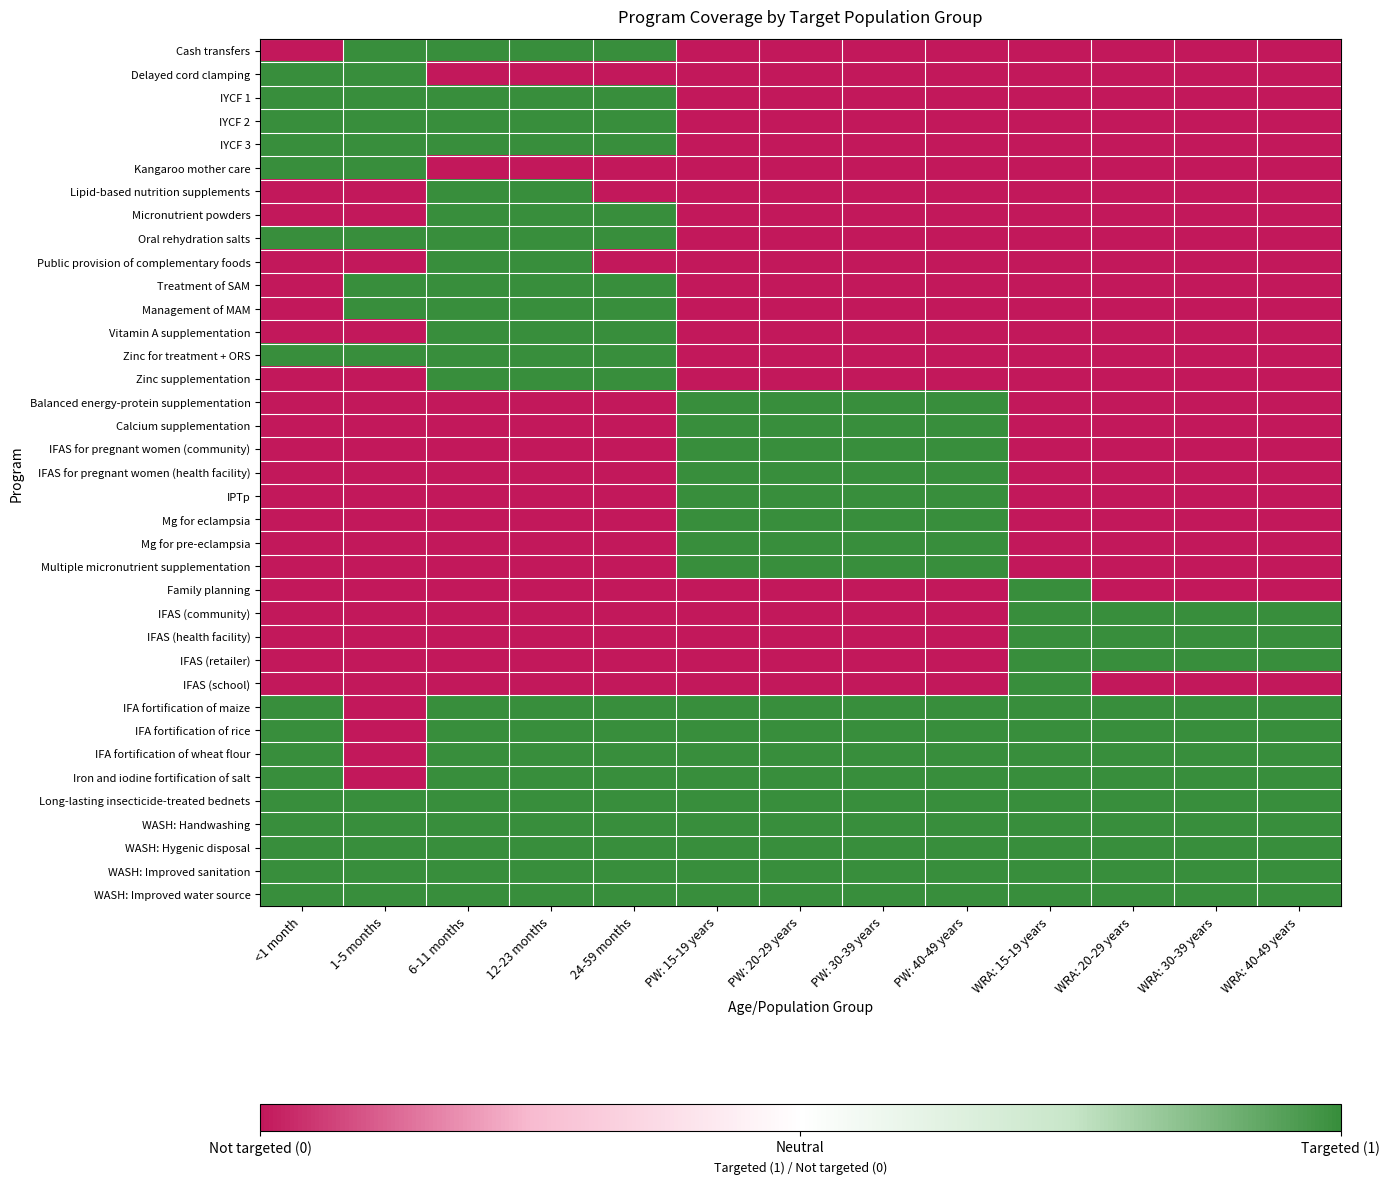

At which category is the sum across all series the highest?

6-11 months